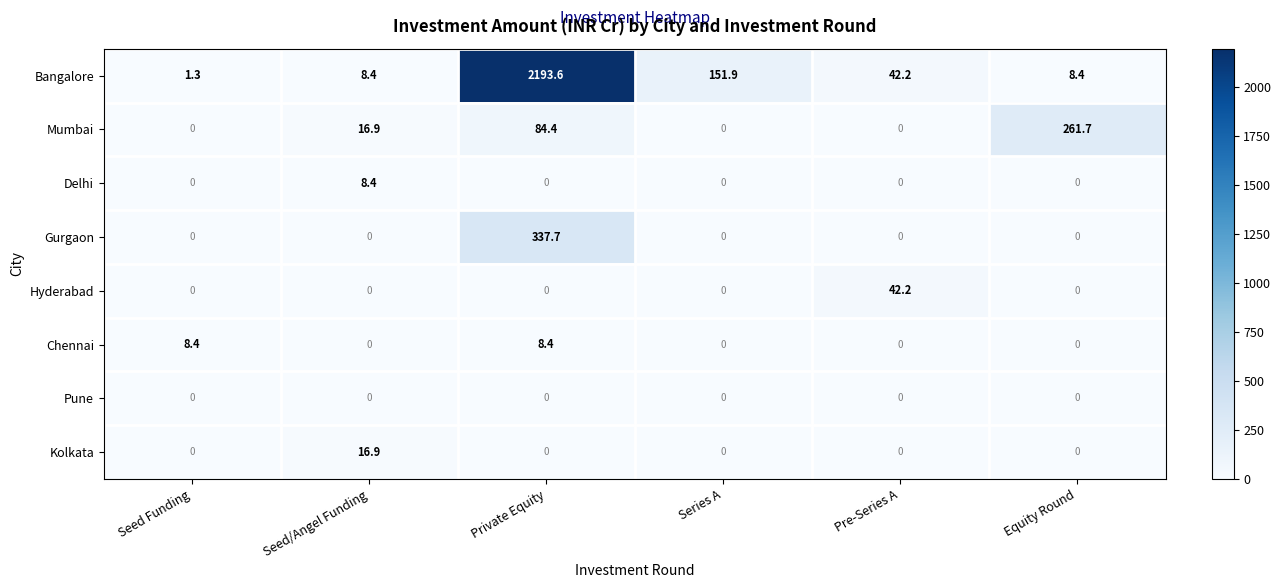

The Chennai series shows 0.0 at Equity Round. True or false?

True